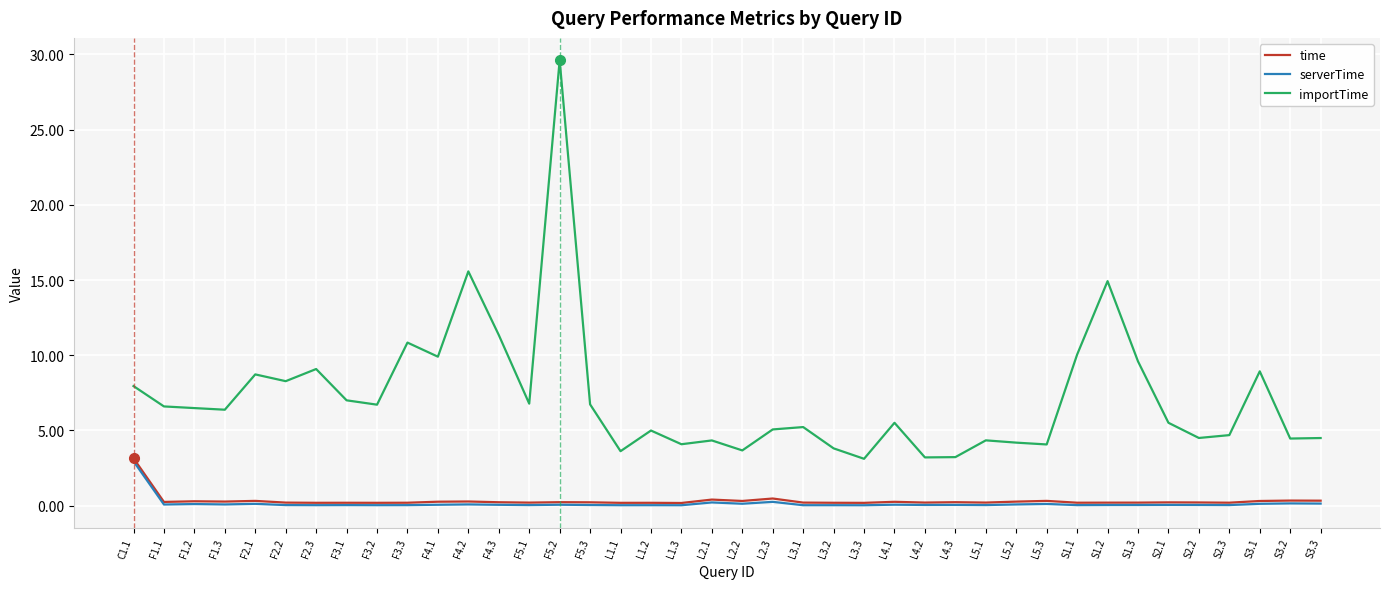

True or false: serverTime and importTime intersect in this chart.

False